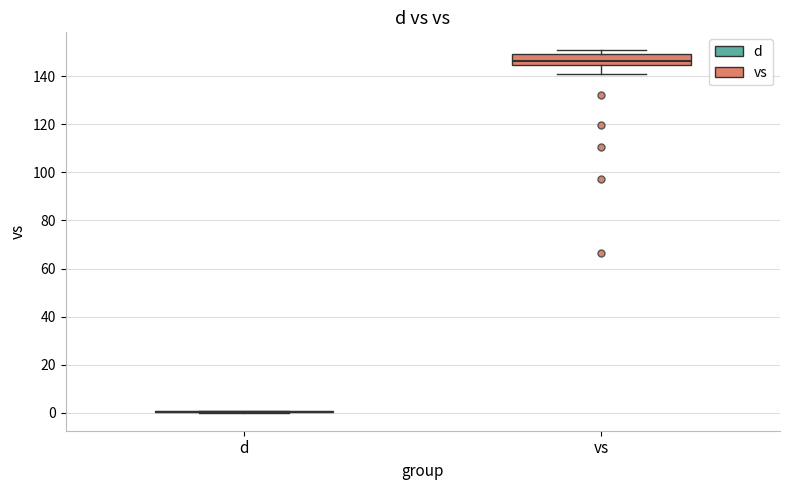

Reading left to right, read every box against the y-axis: the position of its median line, the range the box covers, and the ends of its whiskers. The values are not printed on the chart, so give them approximately, as read against the axis.

d: box collapsed to a line at 0, whiskers 0 to 0
vs: median 146, box 144 to 150, whiskers 140 to 150 (just above the box's upper edge)